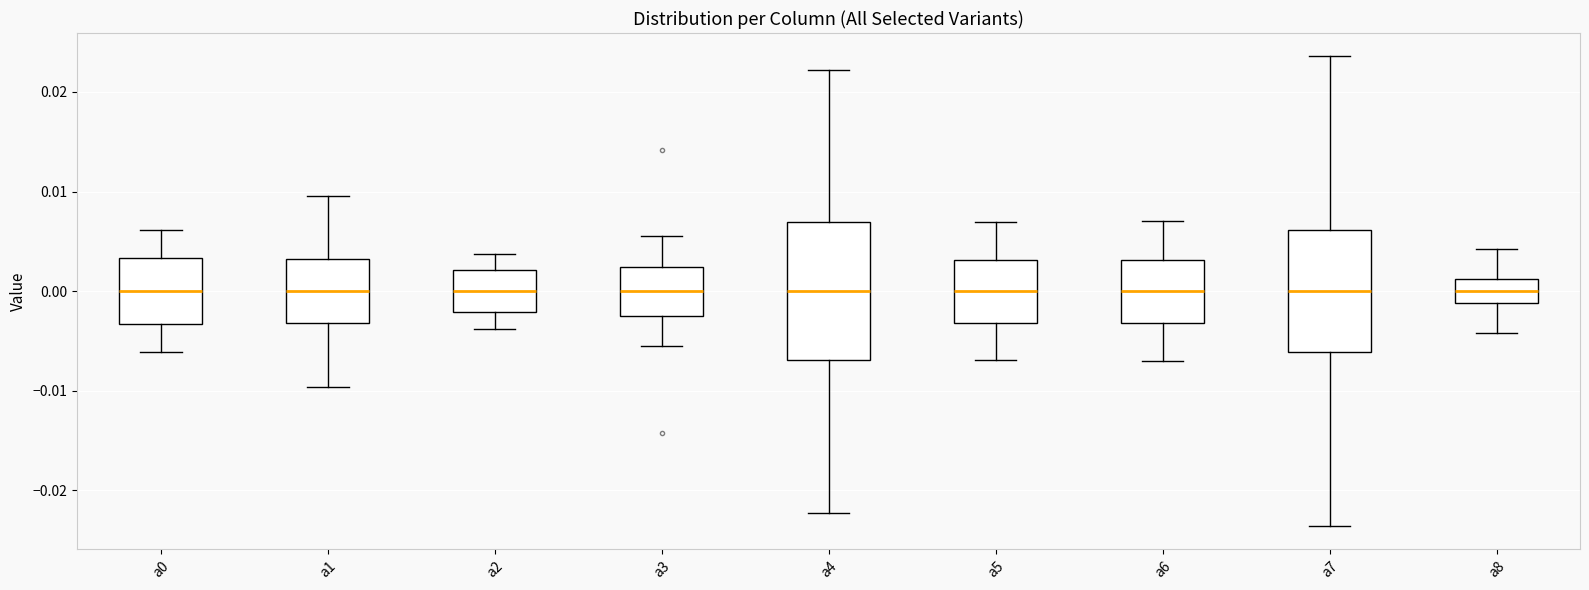

Where is the upper edge of the box for a7 on the y-axis? The values are not printed on the chart, so give them approximately, as read against the axis.

0.006